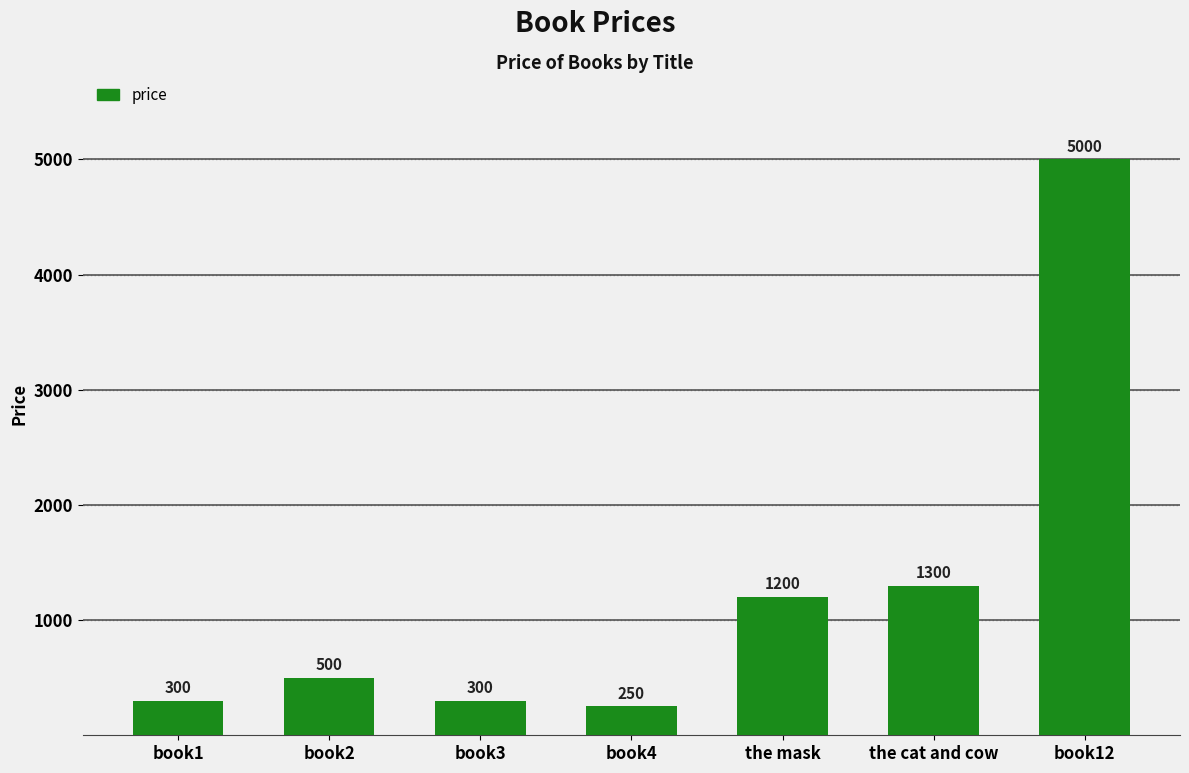

Between the cat and cow and book12, which is larger?

book12